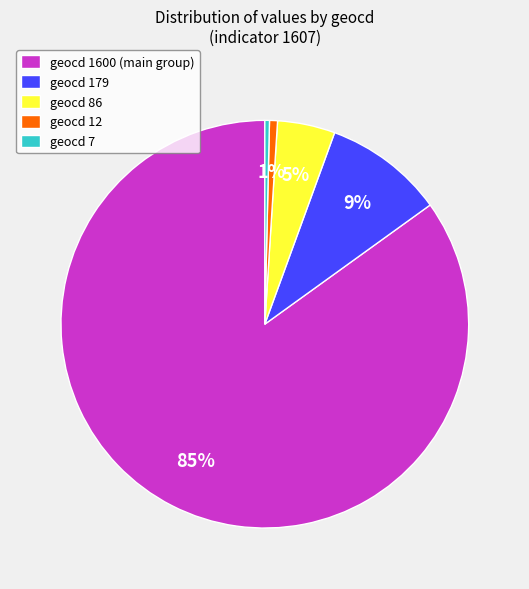

Do geocd 7 and geocd 86 together represent more than half of the pie?

No